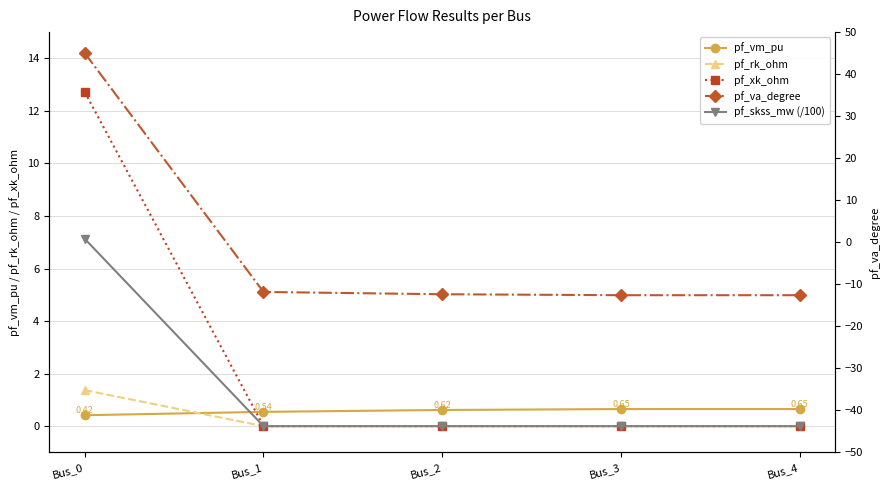

What is the difference between the maximum and second lowest values in the pf_vm_pu series?

0.1